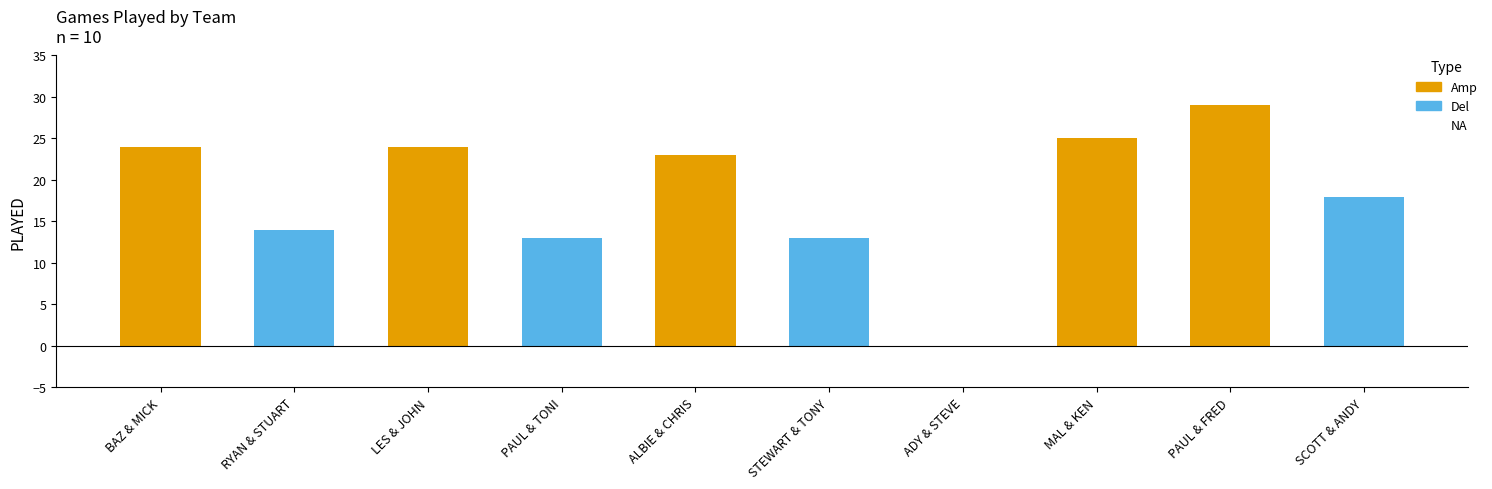

What is the sum of the values at MAL & KEN and SCOTT & ANDY?

43